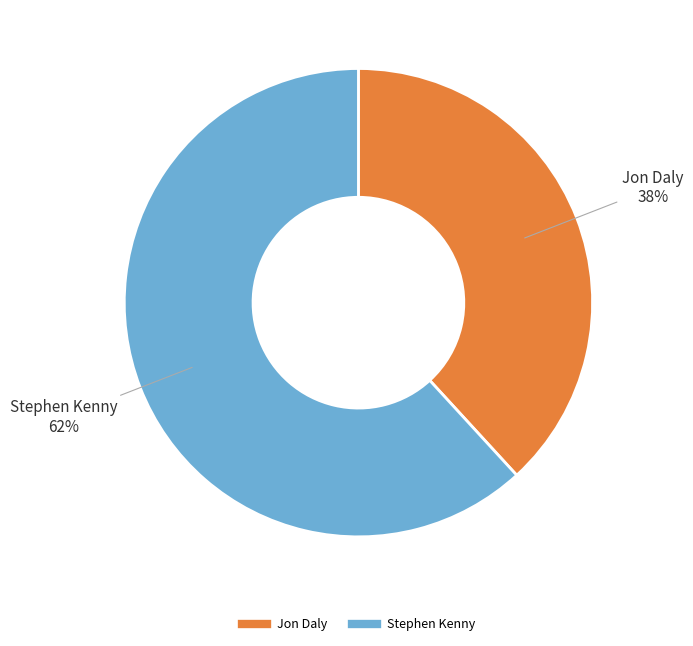

To the nearest percent, what is the difference between the largest and smallest slice percentages?

24%